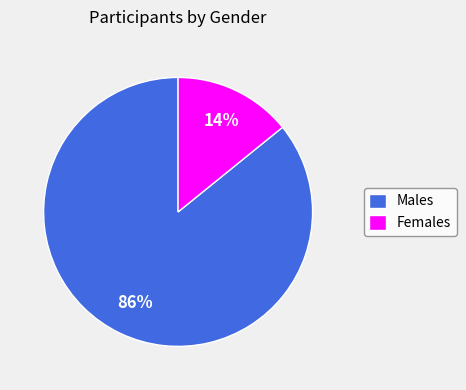

Between Females and Males, which is larger?

Males